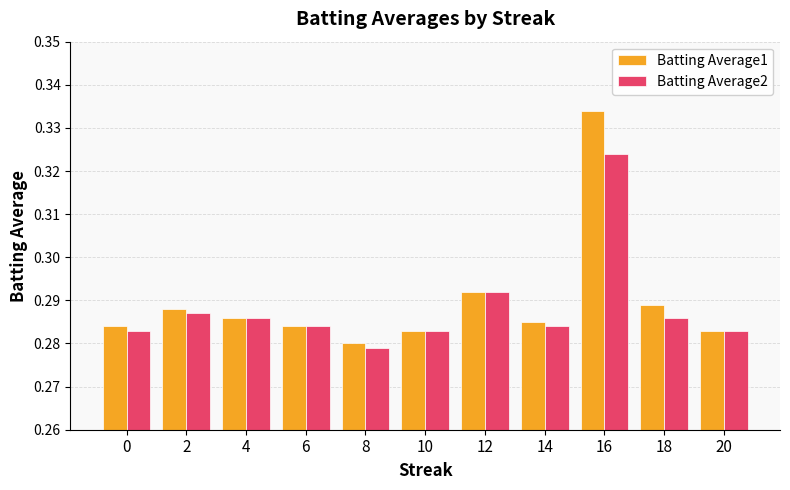

The Batting Average2 series shows 0.1 at 16. True or false?

False